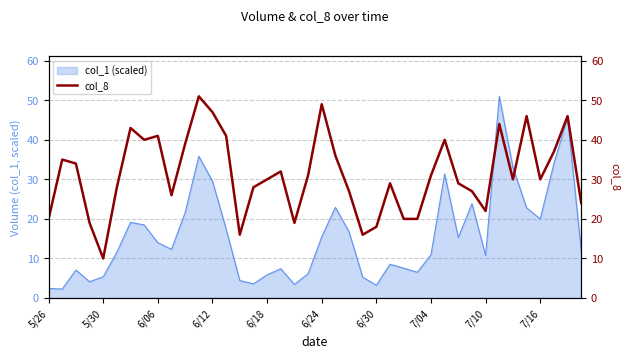

Reading right to left, extract all data points from this chart.

24	46	37	30	46	30	44	22	27	29	40	31	20	20	29	18	16	27	36	49	31	19	32	30	28	16	41	47	51	39	26	41	40	43	28	10	19	34	35	20